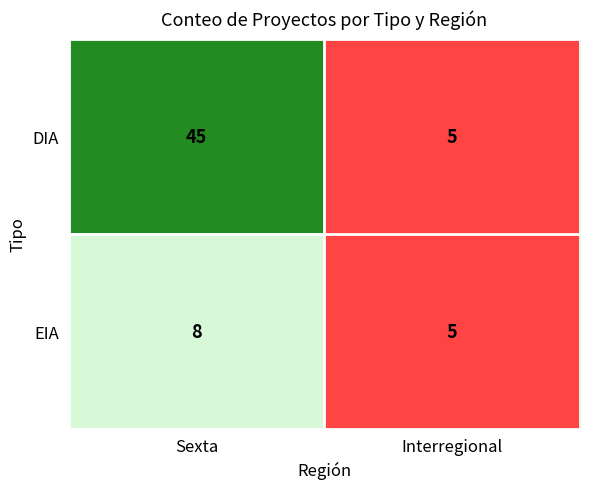

What is the smallest value displayed?

5